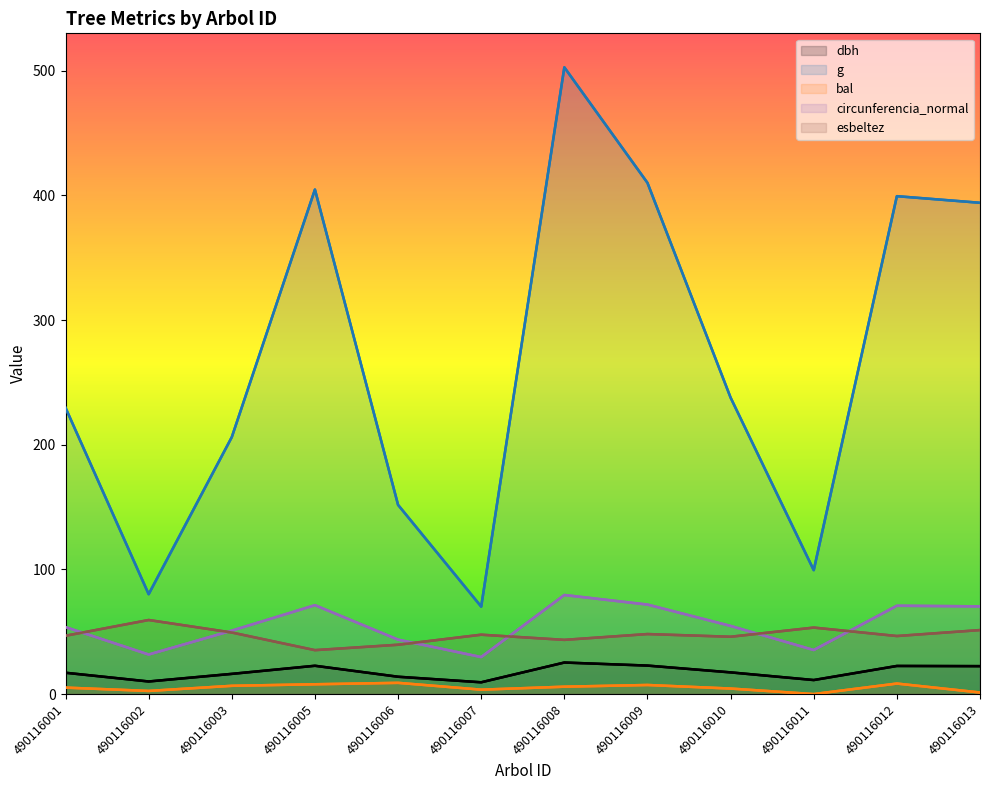

What is the value of the dbh point at the 7th from the left?

25.3